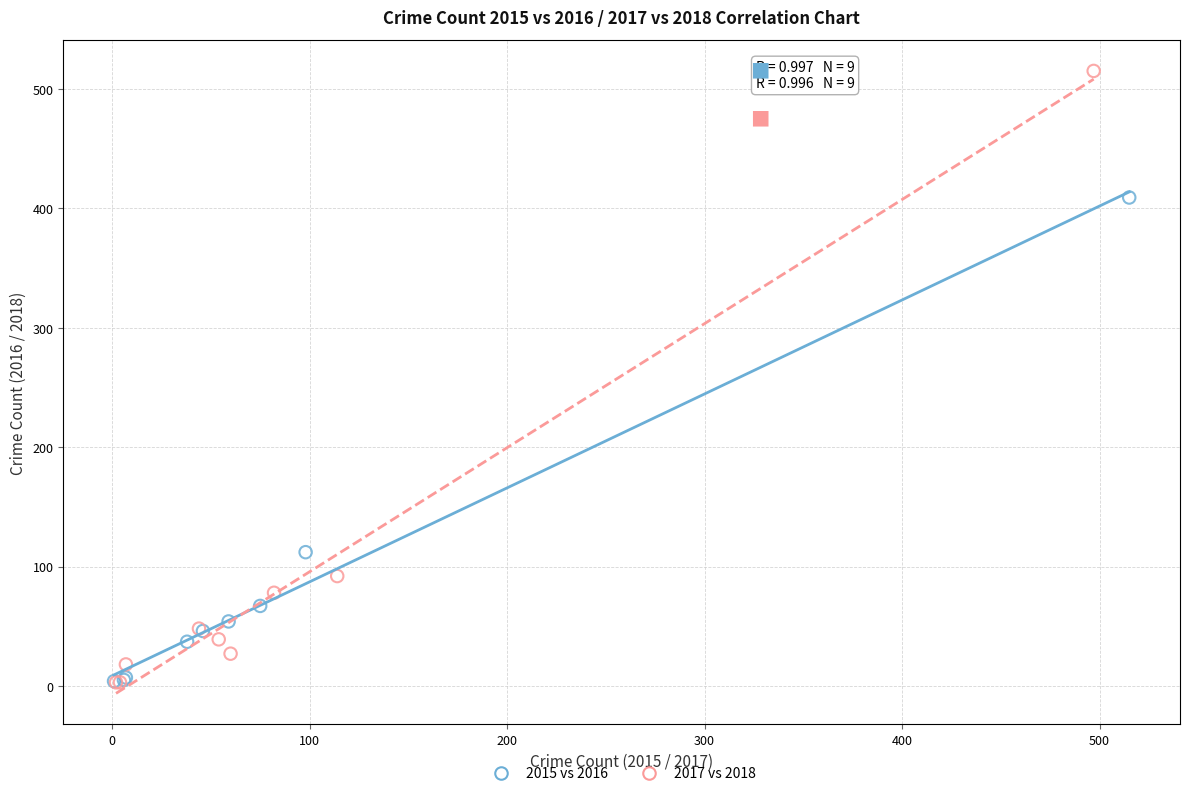

What are all the series names shown in the legend?

2015 vs 2016, 2017 vs 2018